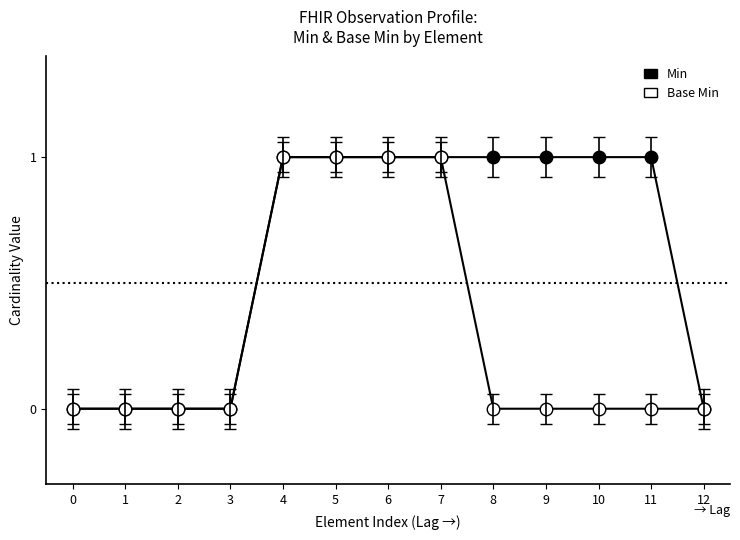

At 0, list the series in order from smallest to largest.

Min, Base Min